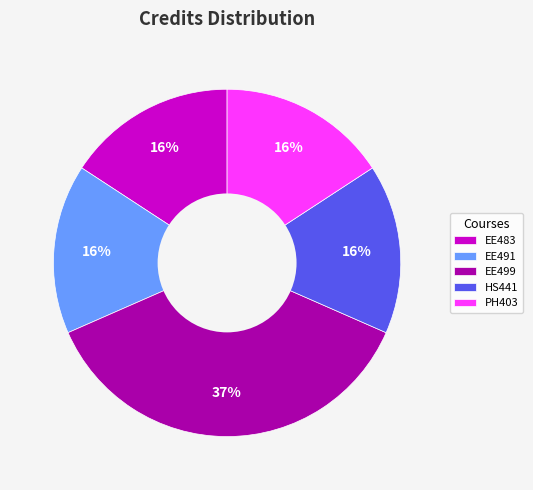

Between EE499 and PH403, which is larger?

EE499